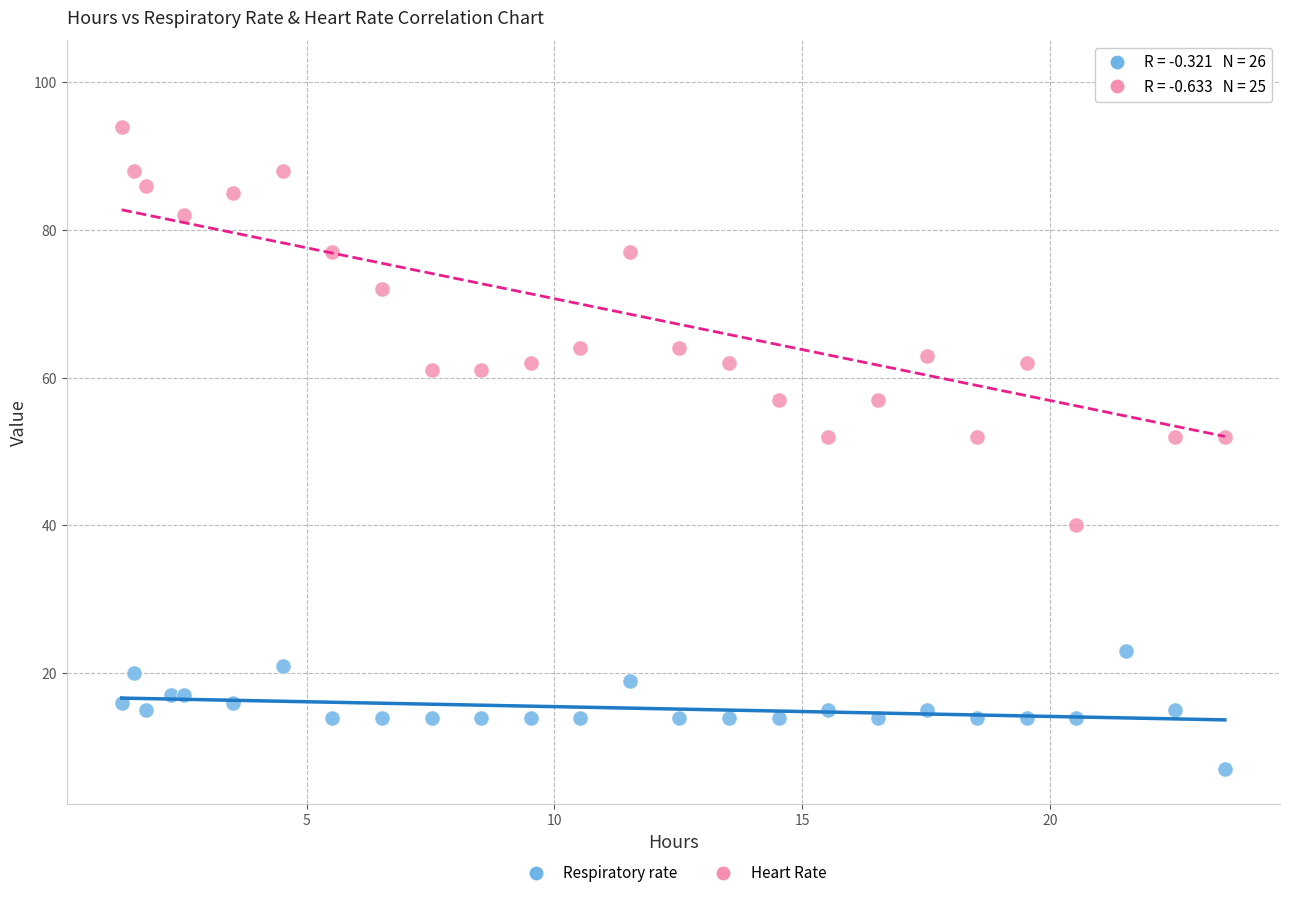

Which series has the largest Y range (max minus min)?

Heart Rate